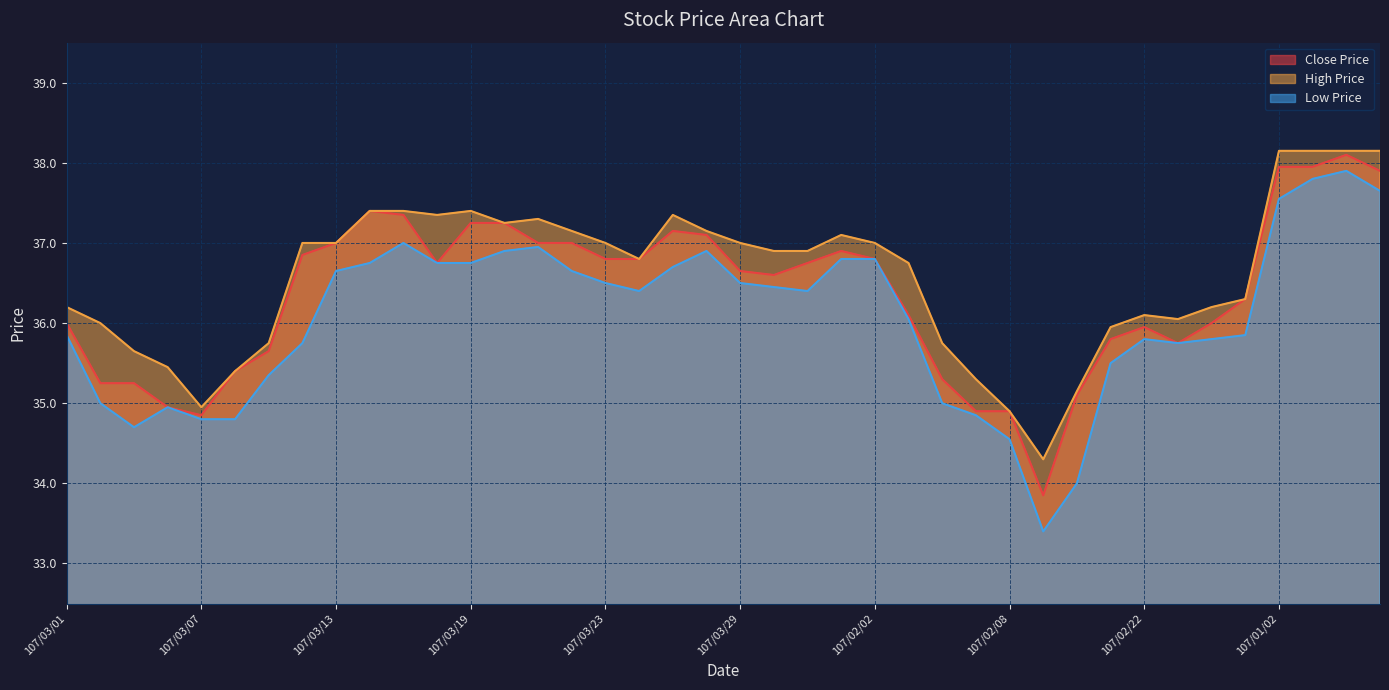

What position from the right is 107/03/29?

20